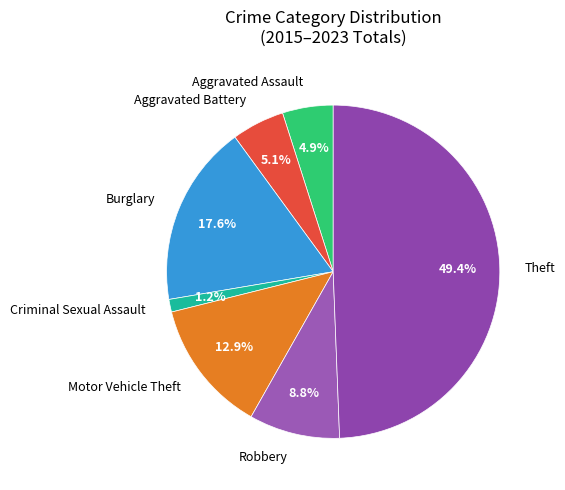

How many segments does this pie chart have?

7